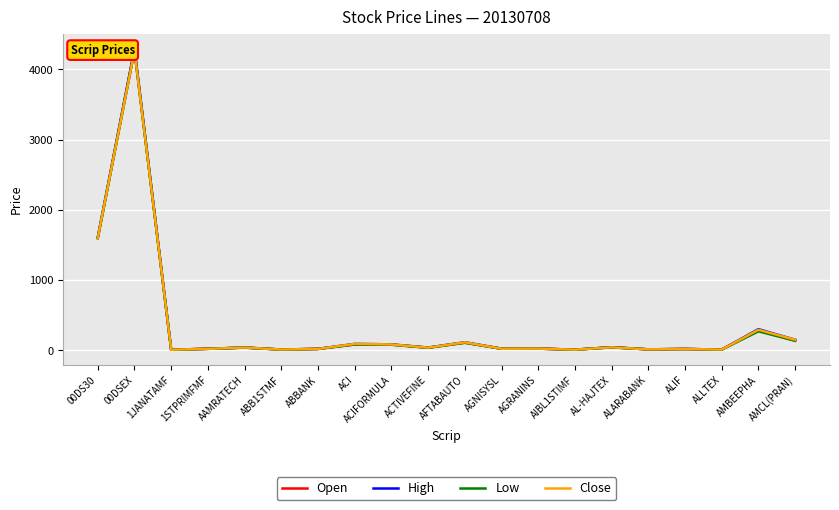

The value of Close at ACTIVEFINE is 54.8. True or false?

False